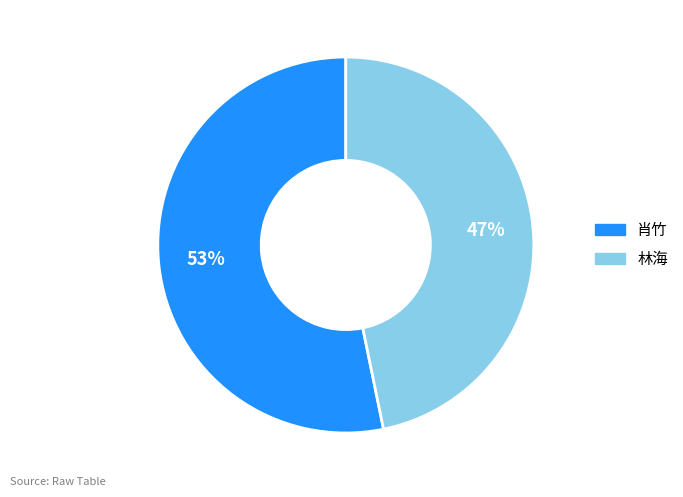

Is it true that 林海 is 33% of the pie?

False